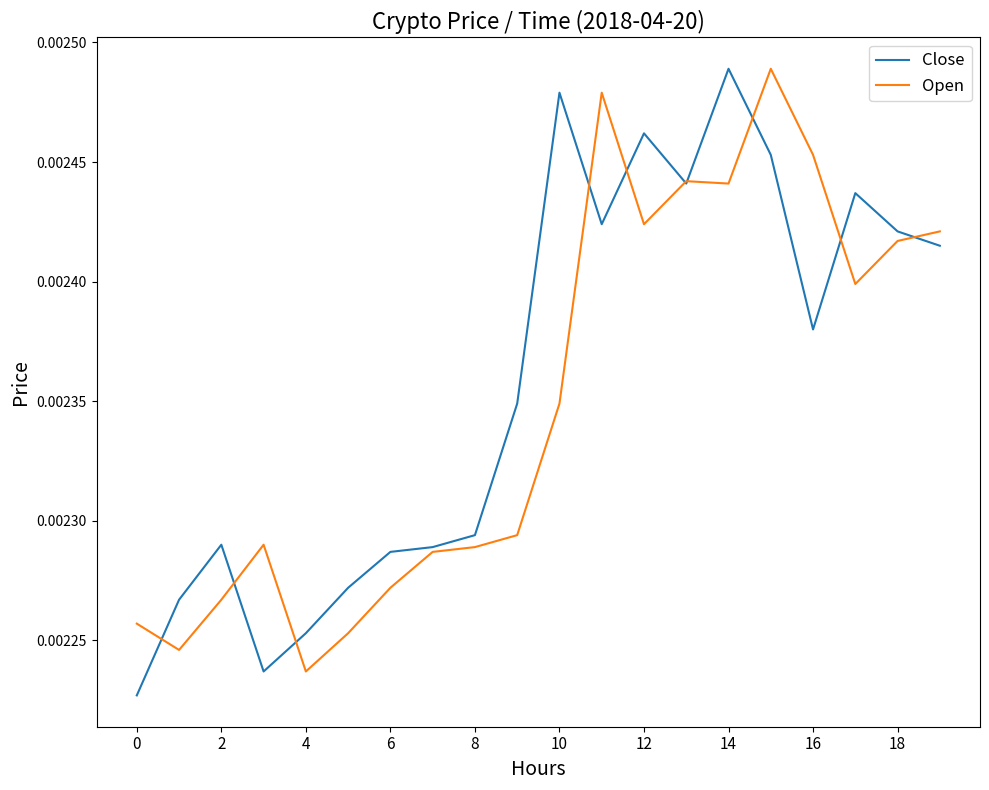

What are all the series names shown in the legend?

Close, Open